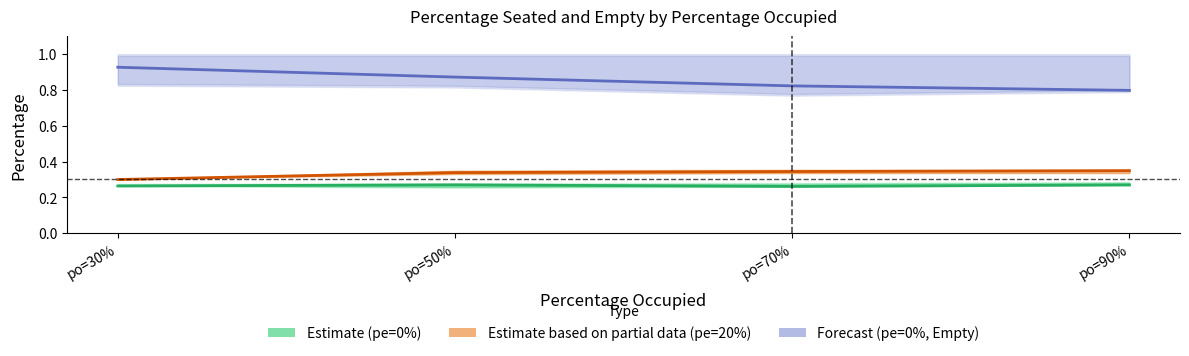

What is the sum of the Estimate (pe=0%) values at po=30% and po=50%?

0.5